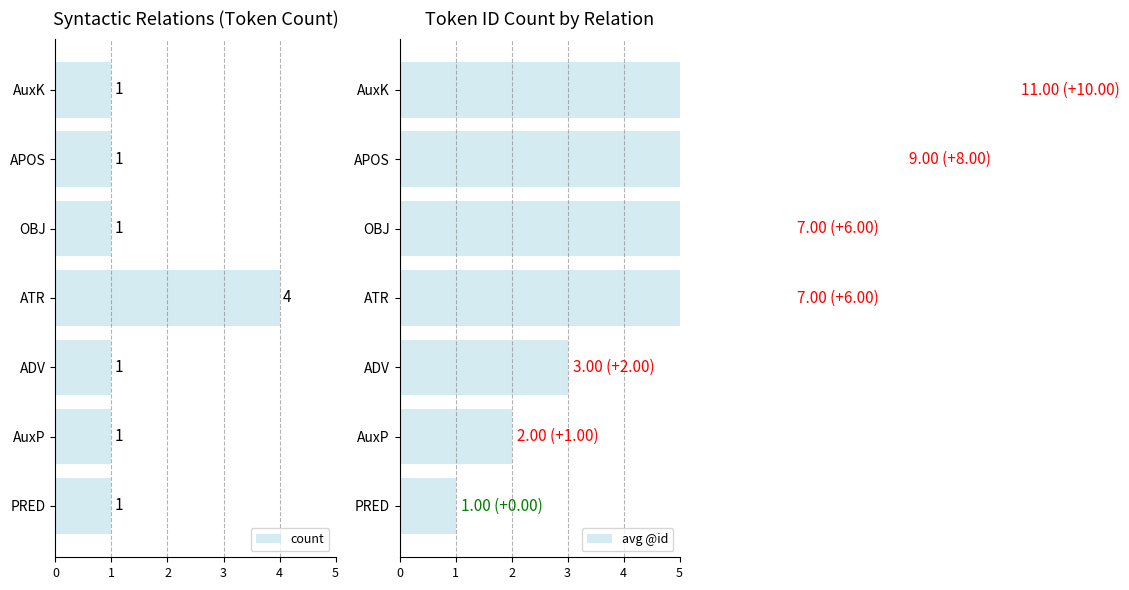

True or false: count has a value of 1 at PRED.

True